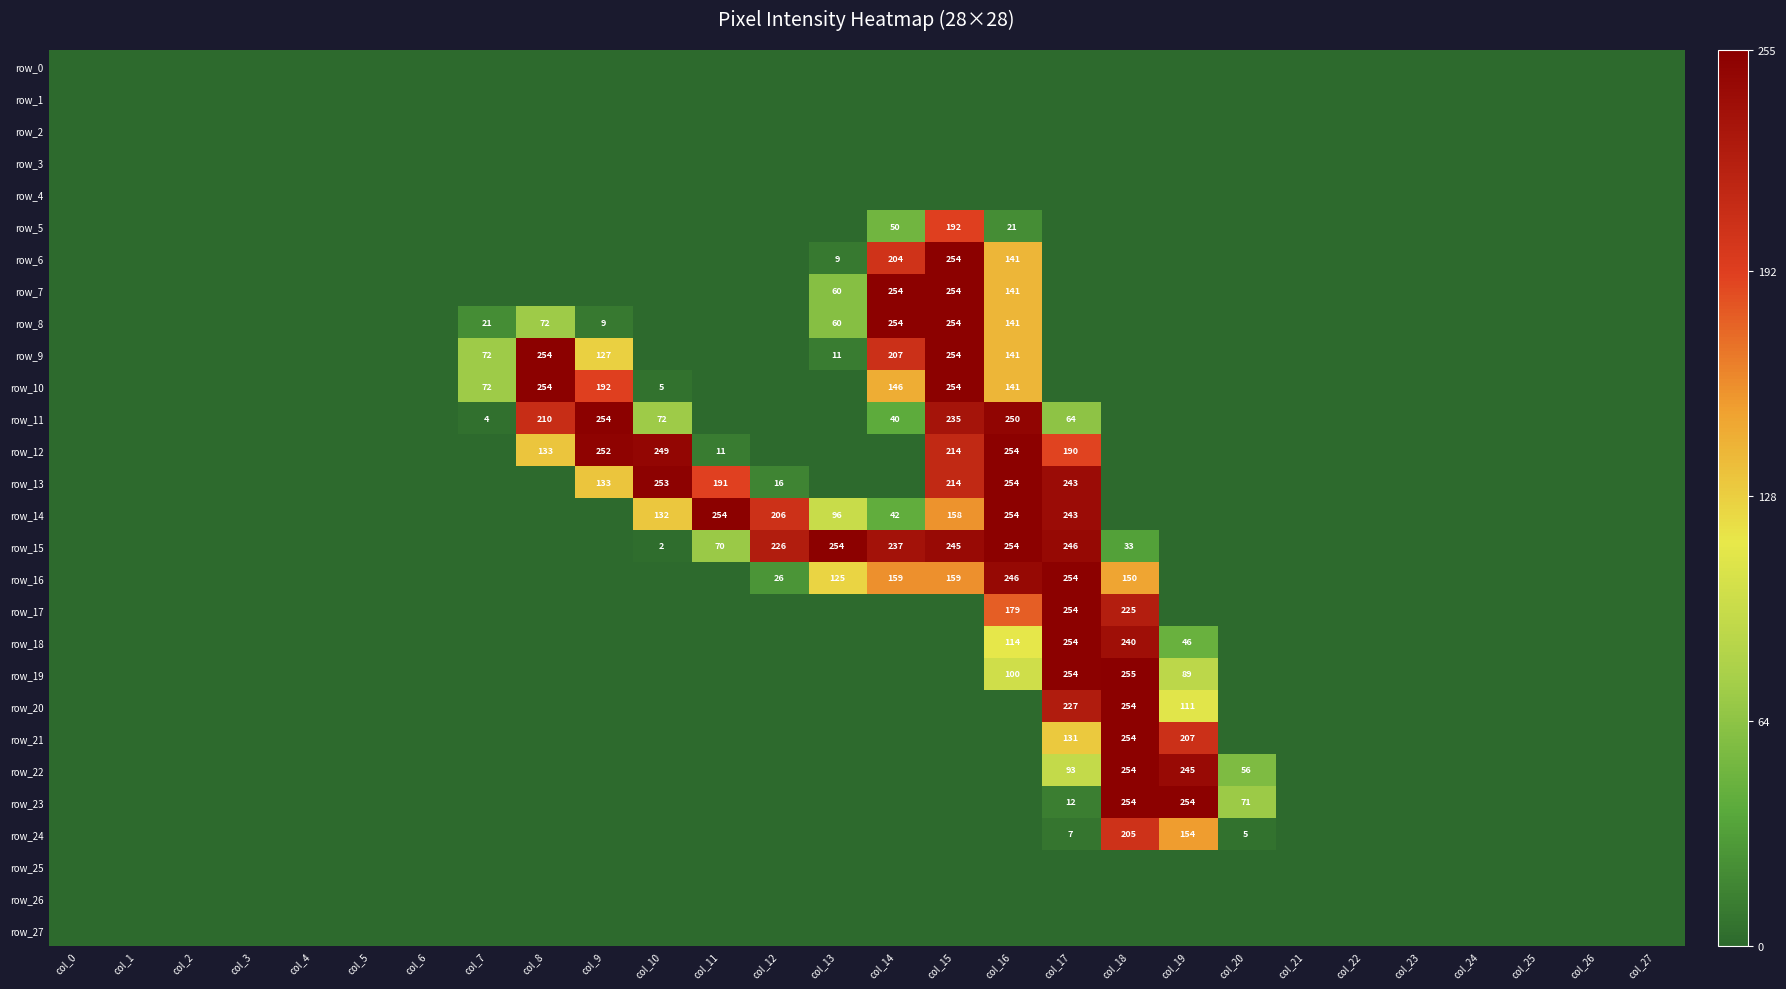

List the series in order of their peak value, lowest first.

row_0, row_1, row_2, row_3, row_4, row_25, row_26, row_27, row_5, row_24, row_6, row_7, row_8, row_9, row_10, row_11, row_12, row_13, row_14, row_15, row_16, row_17, row_18, row_20, row_21, row_22, row_23, row_19